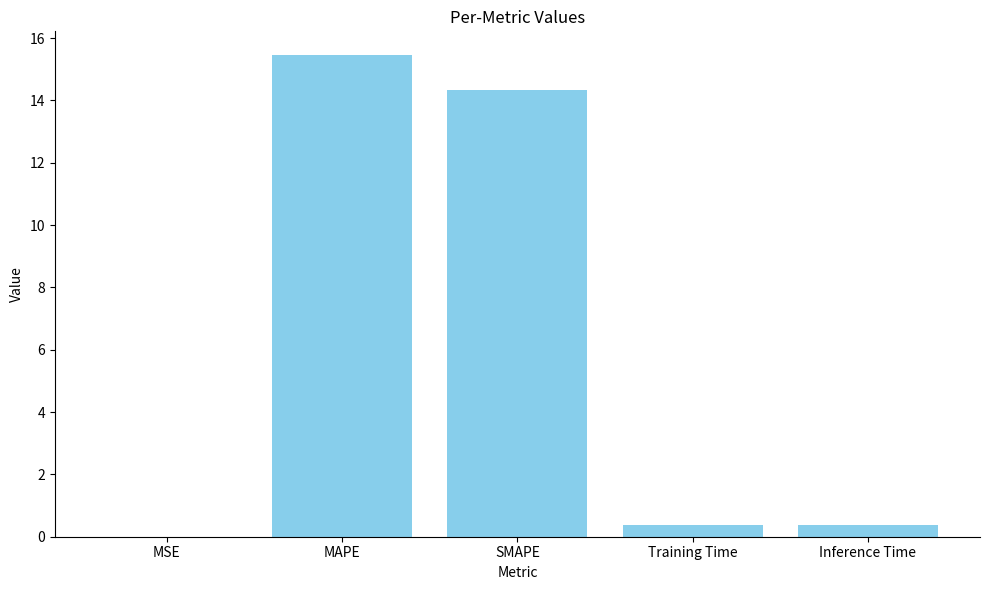

True or false: the data shows 8.1 at SMAPE.

False